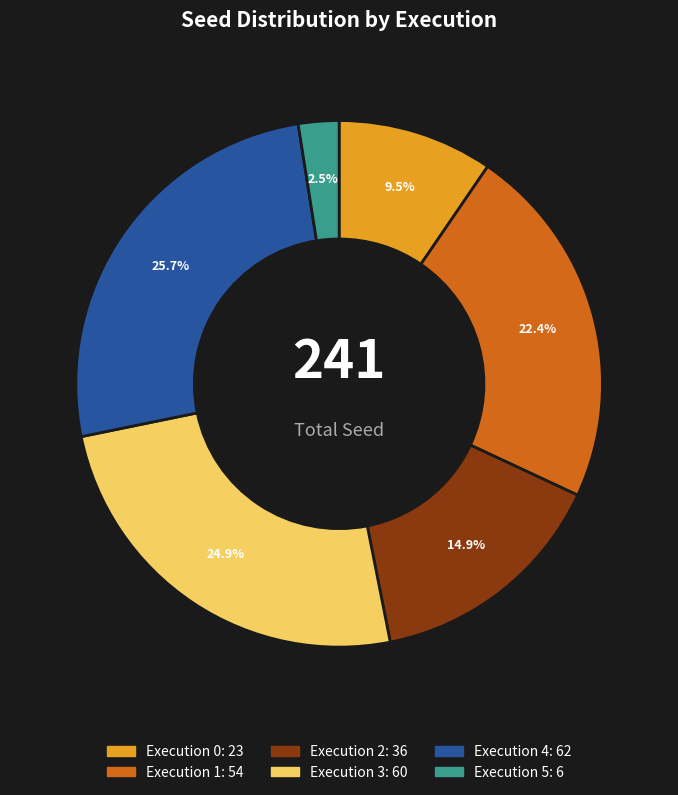

Count the number of slices in the pie.

6